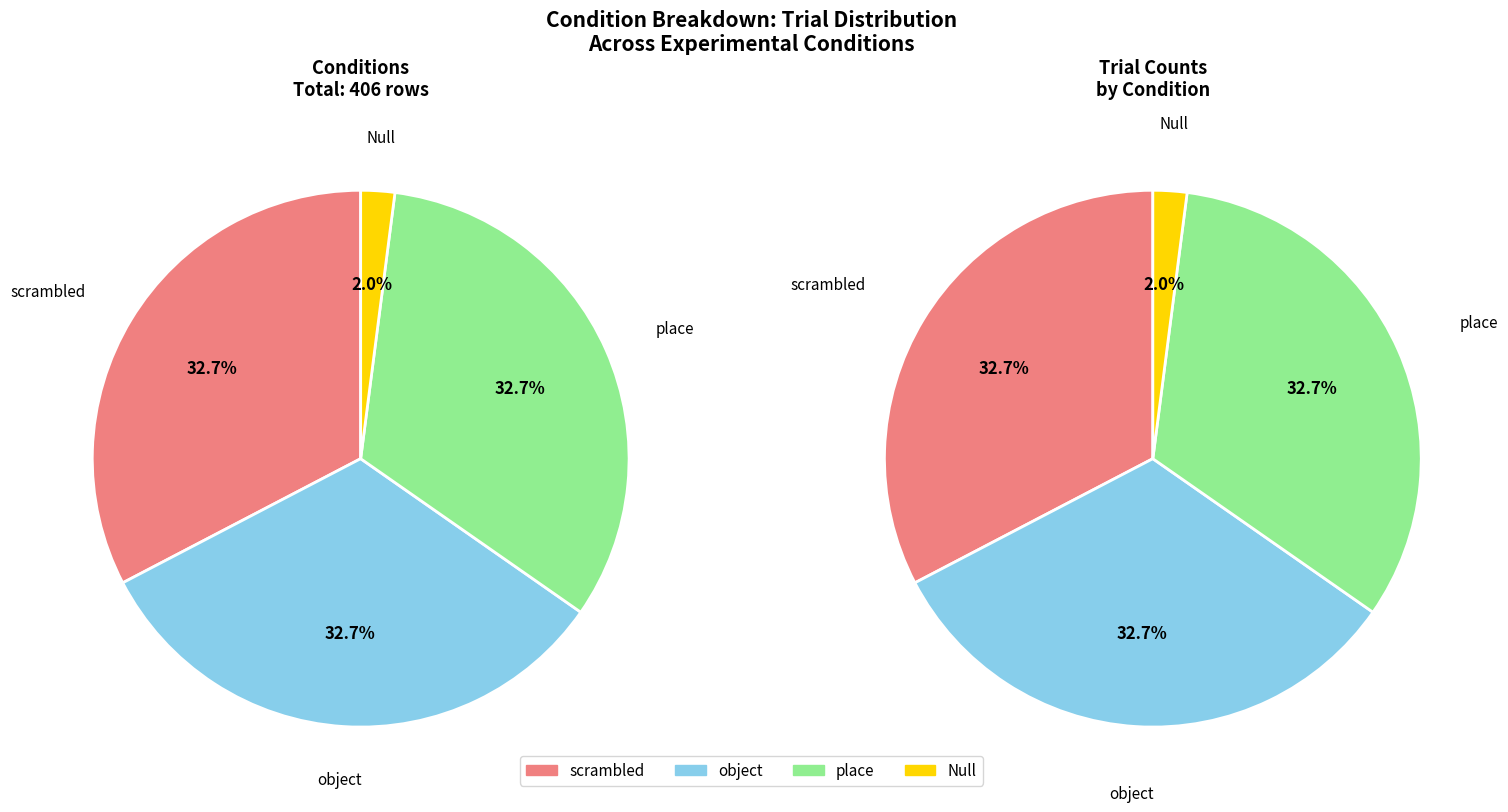

To the nearest percent, what is the difference between the Null and object slice percentages?

31%